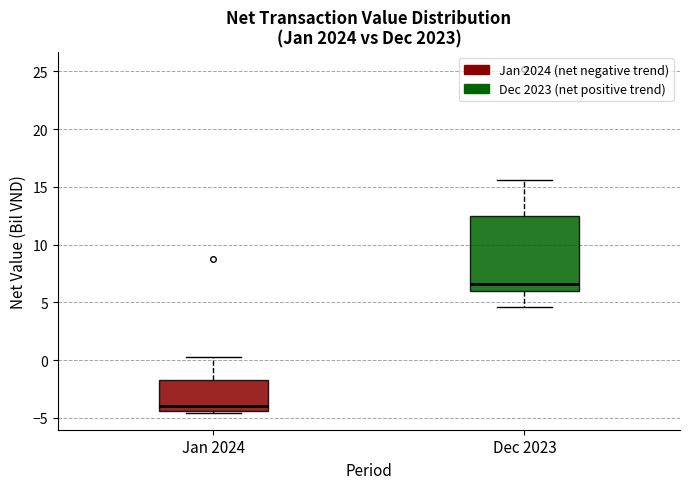

Reading left to right, transcribe this box plot: for each box, give where its median line is, the range the box spans, and where its two whiskers end, as read against the y-axis. The values are not printed on the chart, so give them approximately, as read against the axis.

Jan 2024: median -4.0, box -4.5 to -1.5, whiskers -4.5 to 0.5
Dec 2023: median 6.5, box 6.0 to 12.5, whiskers 4.5 to 15.5